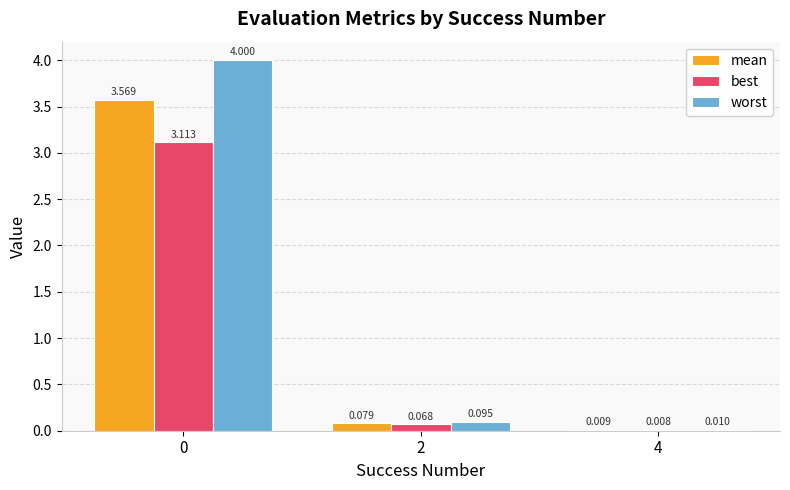

Which series has the largest total across all categories?

worst